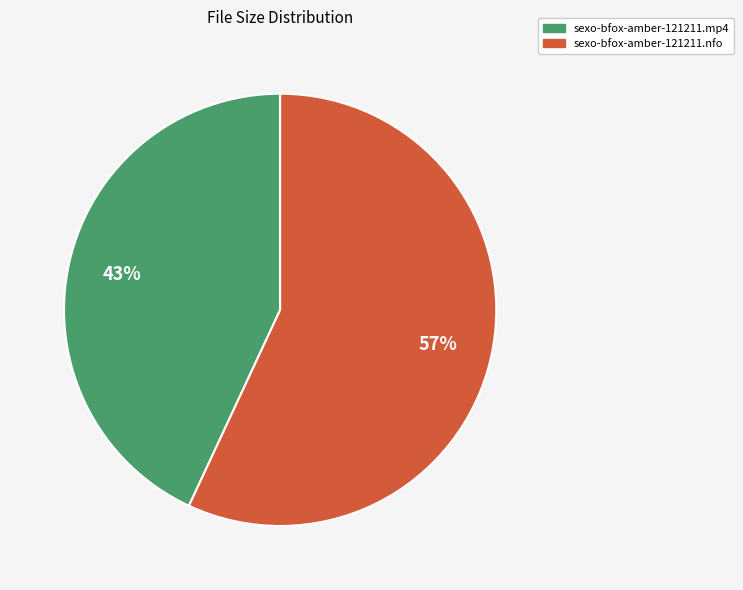

Do sexo-bfox-amber-121211.mp4 and sexo-bfox-amber-121211.nfo together represent more than half of the pie?

Yes